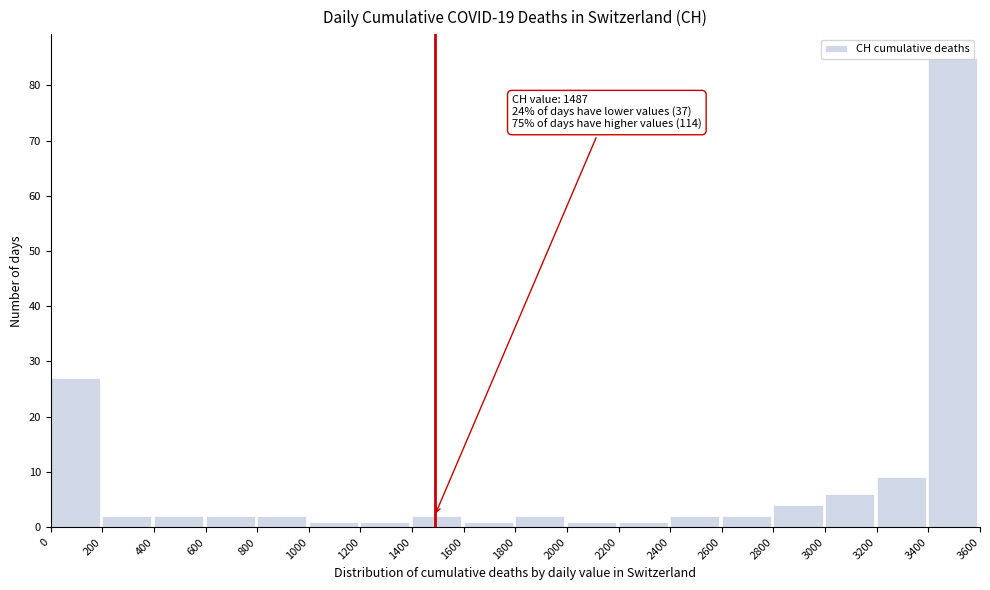

Over which range of the x-axis is the bar tallest?

3400 to 3600